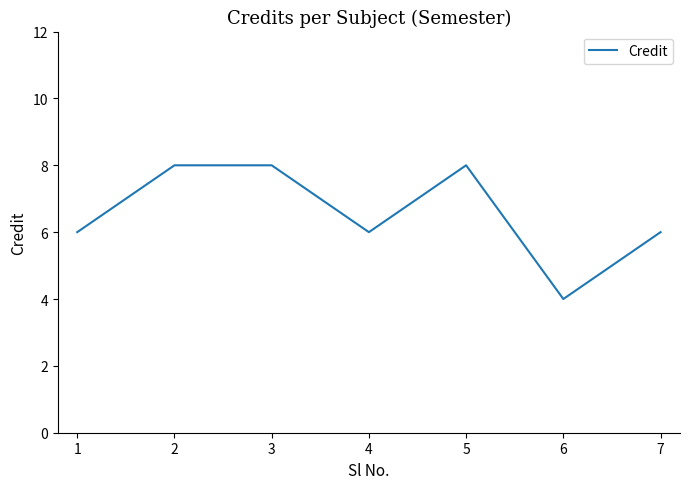

What is the ratio of the value at 4 to the value at 3?

0.8